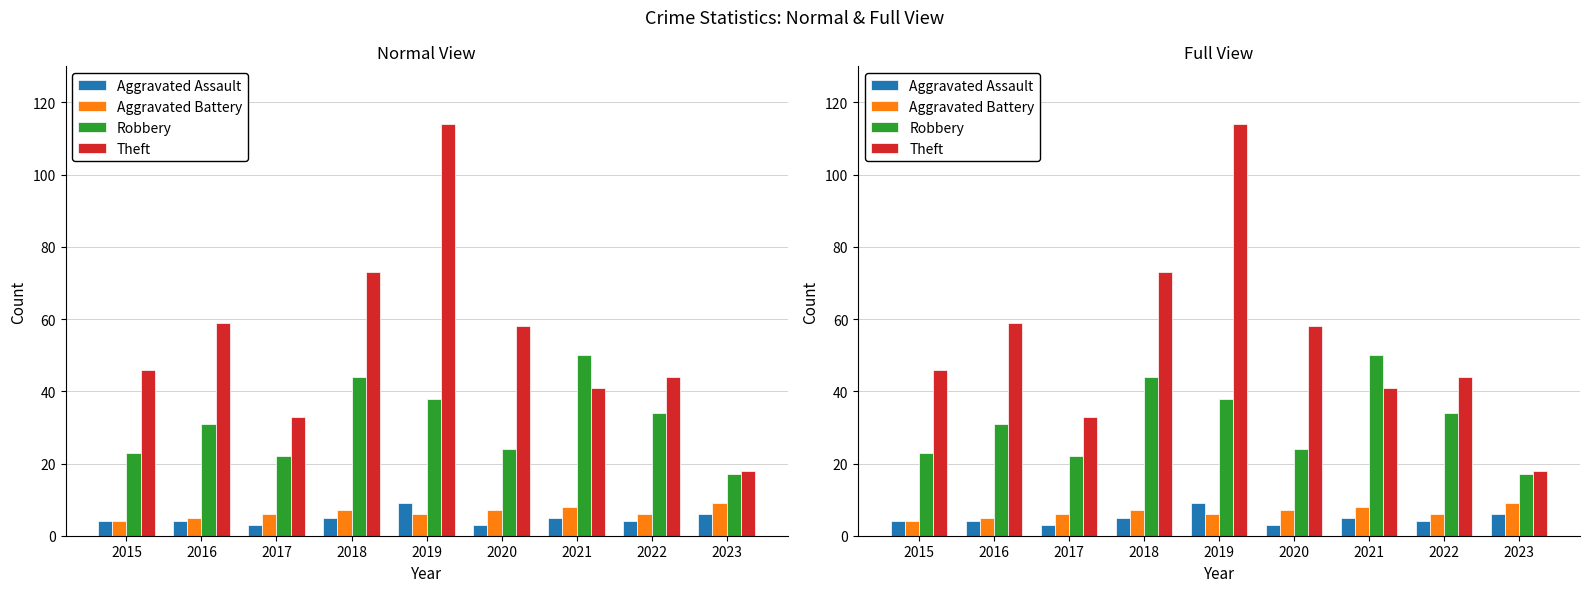

List the series in order of their peak value, highest first.

Theft, Robbery, Aggravated Assault, Aggravated Battery